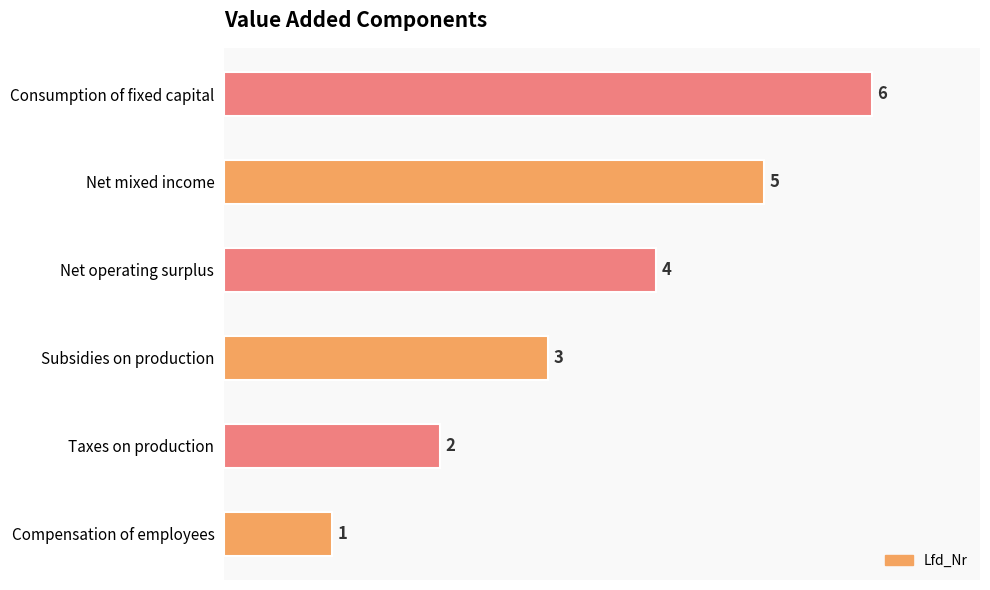

List the labels in order of value, largest first.

Consumption of fixed capital, Net mixed income, Net operating surplus, Subsidies on production, Taxes on production, Compensation of employees